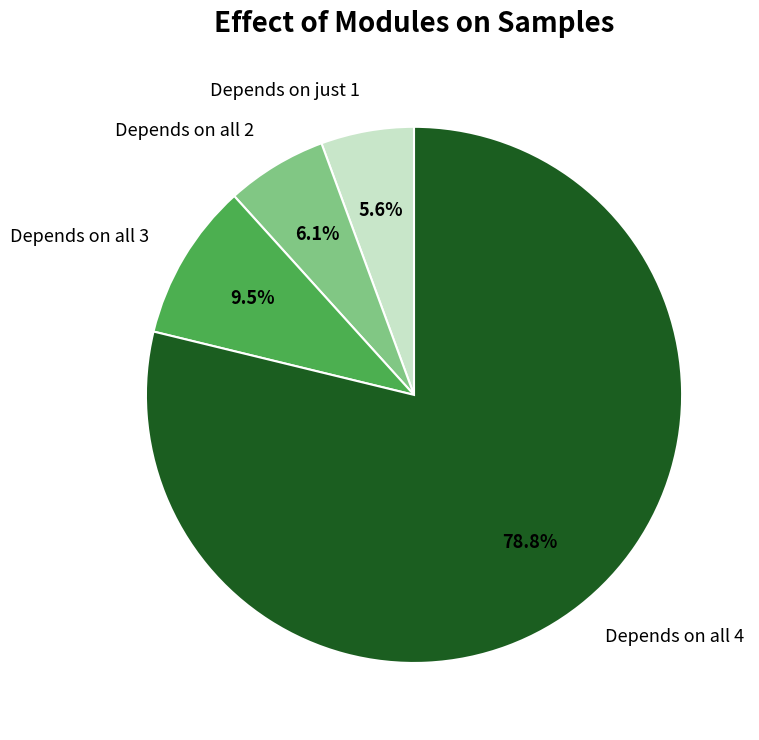

How many segments does this pie chart have?

4